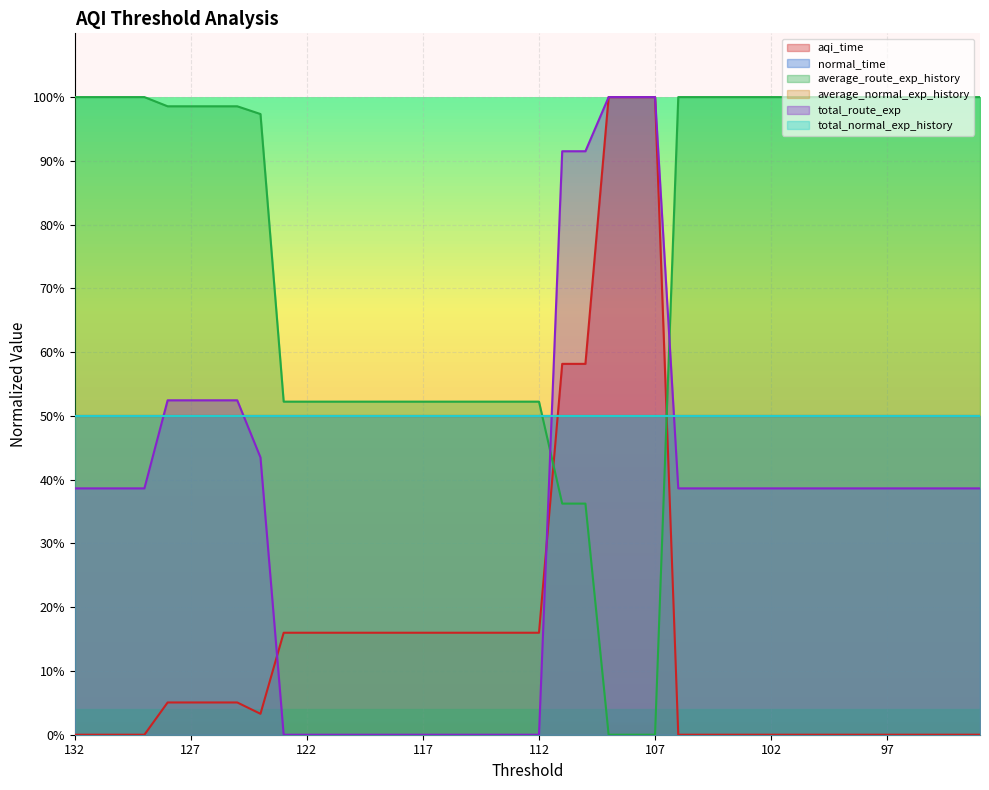

Is it true that average_route_exp_history equals 0.5 at 130?

False